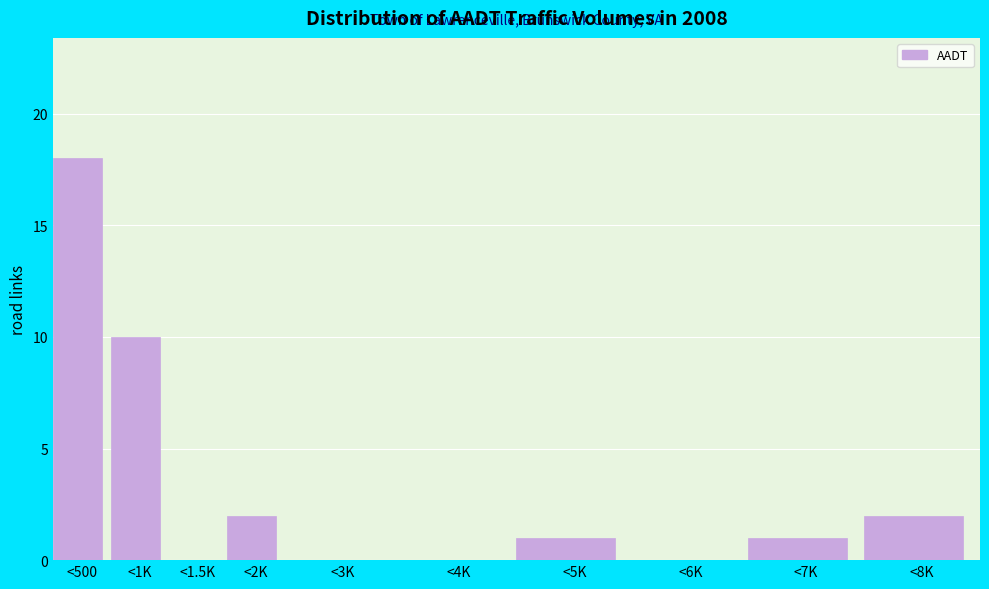

Reading right to left, list all the values displayed in this chart.

<8K=2	<7K=1	<6K=0	<5K=1	<4K=0	<3K=0	<2K=2	<1.5K=0	<1K=10	<500=18